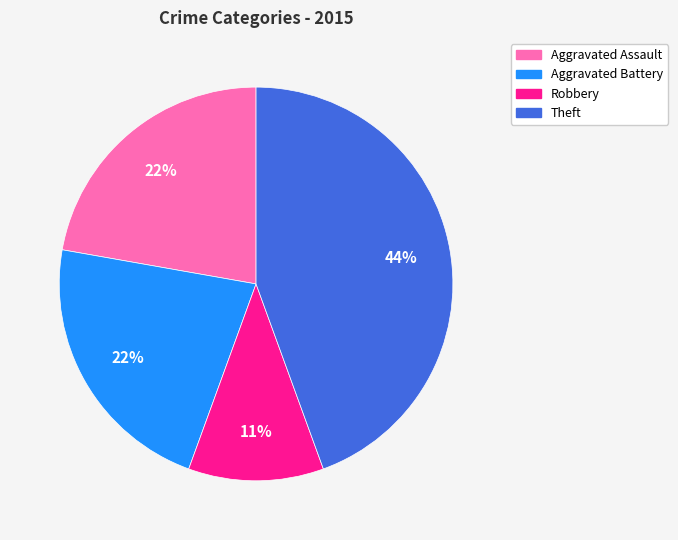

Is the sum of Aggravated Assault and Aggravated Battery greater than half?

No